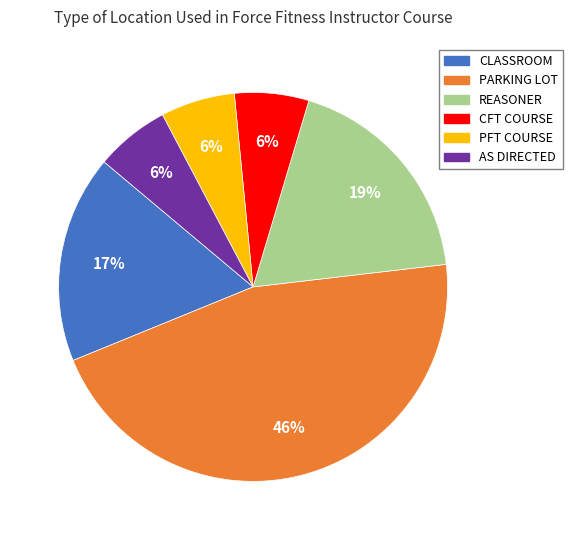

To the nearest percent, what portion does REASONER represent?

19%